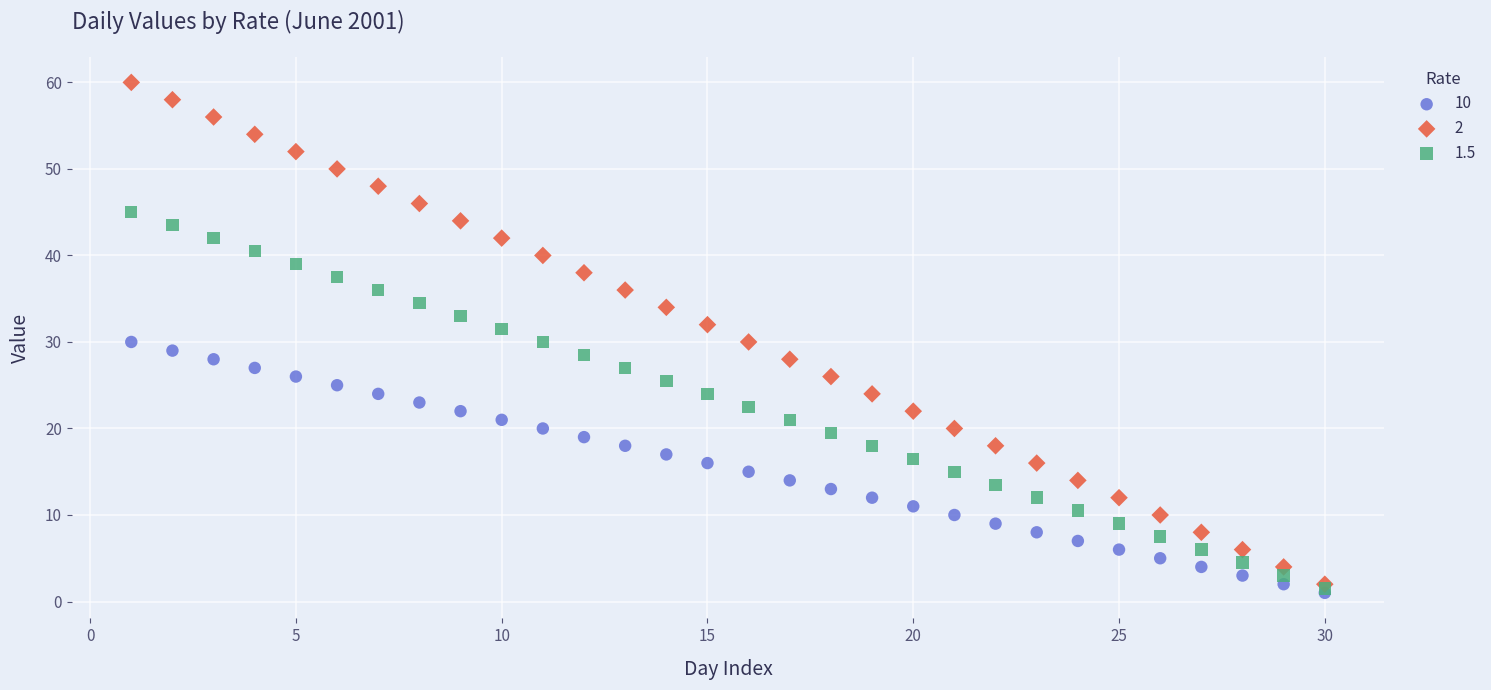

Which series contains the highest Y value?

2